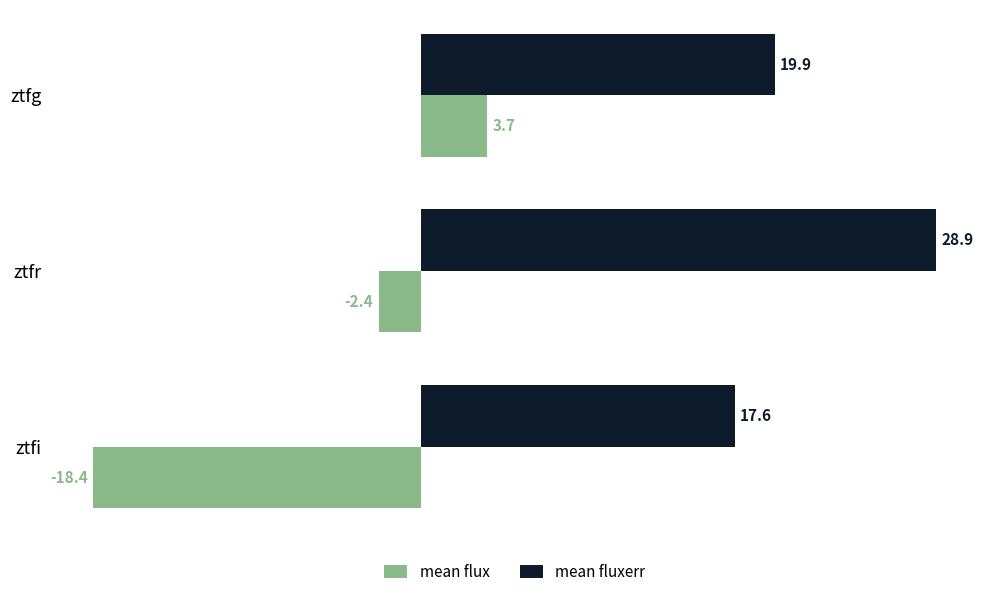

What is the minimum value shown in the chart?

-18.4